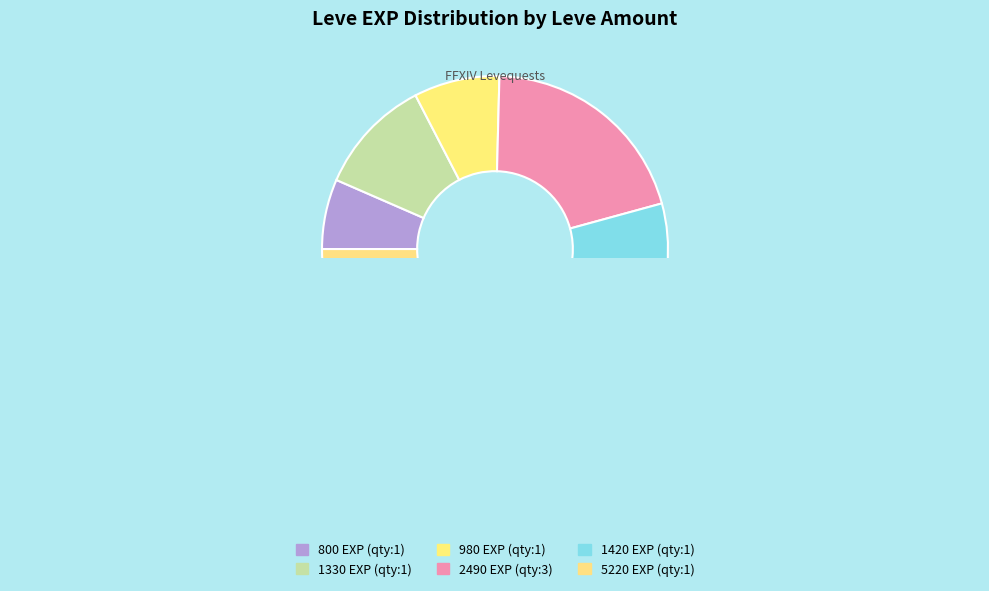

Is it true that 1 is 13% of the pie?

False